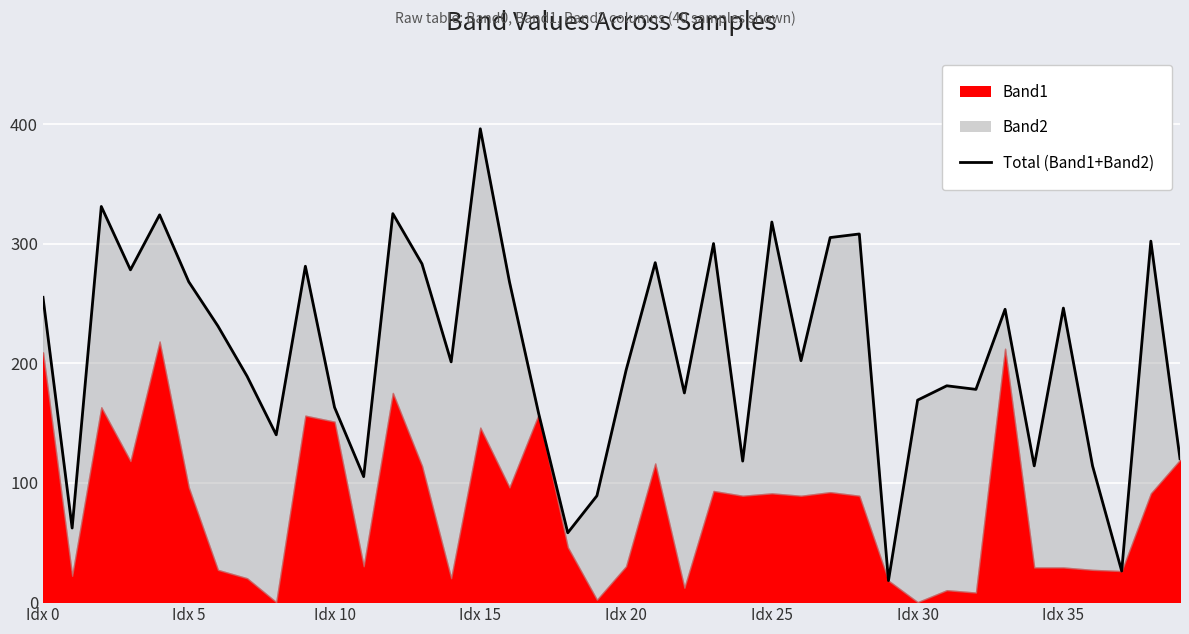

Does the chart display data point markers on the line(s)?

No